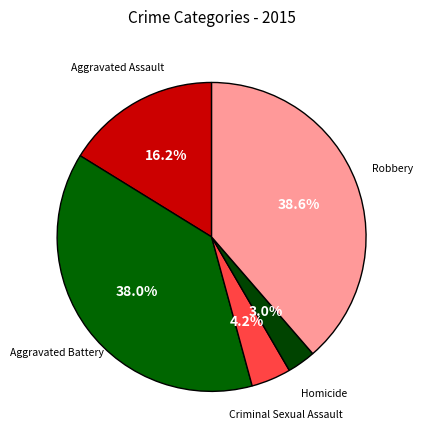

To the nearest percent, what portion does Aggravated Battery represent?

38%